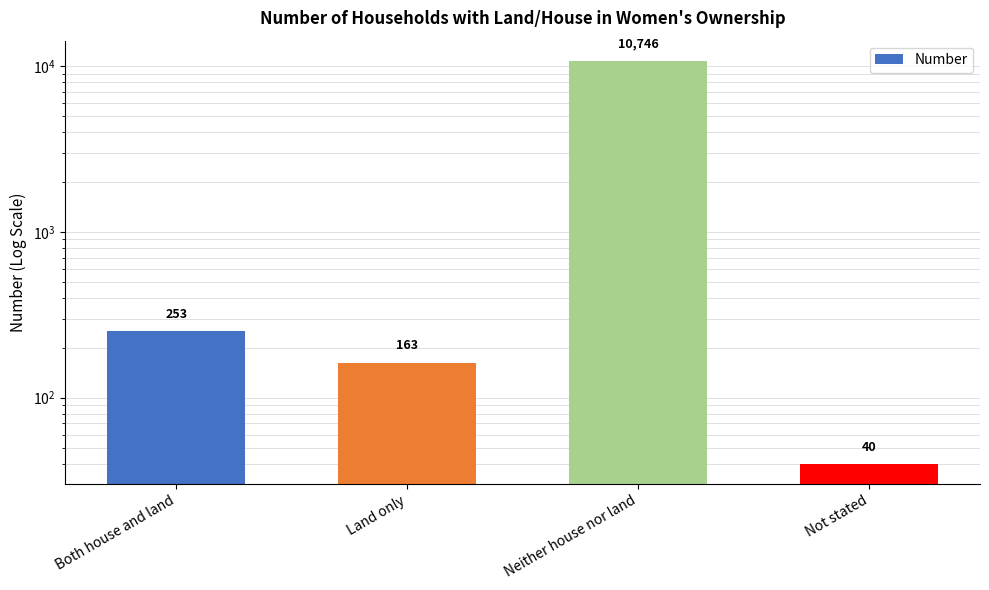

What position from the left is Both house and land?

1